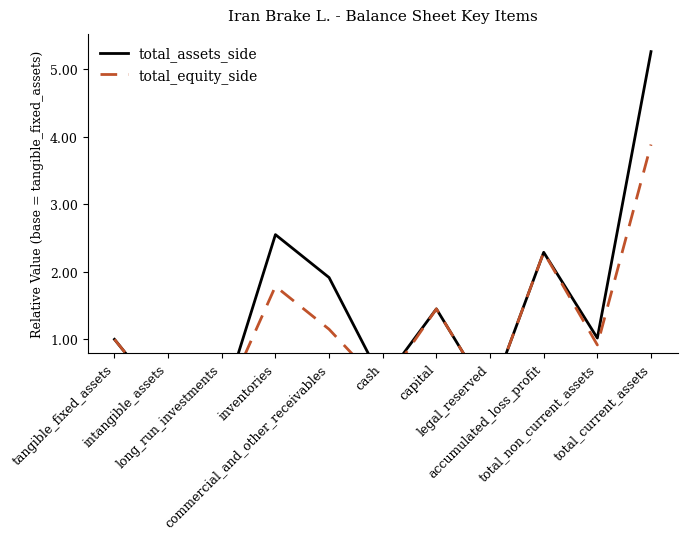

At which label does total_assets_side reach its peak?

total_current_assets